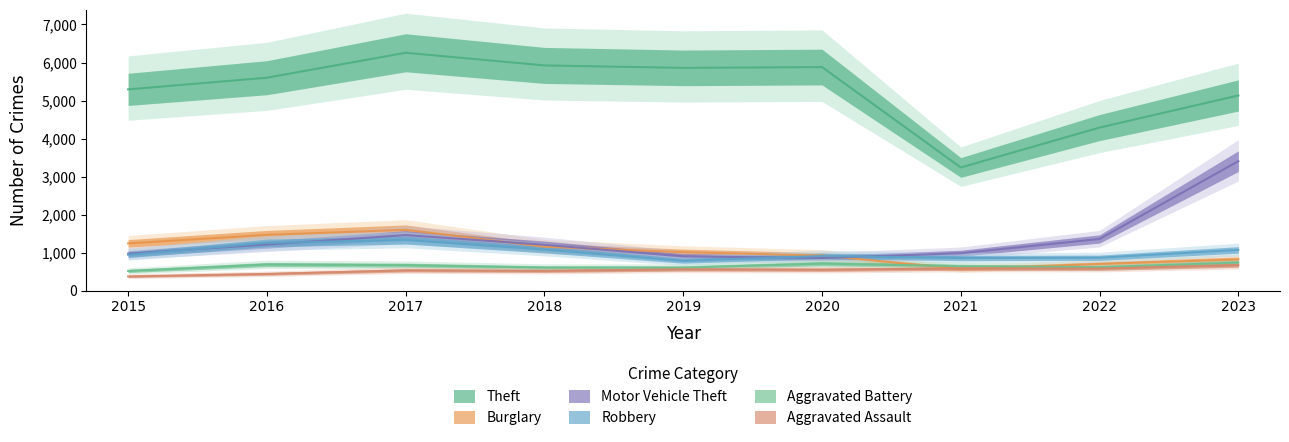

Does the chart display data point markers on the line(s)?

No